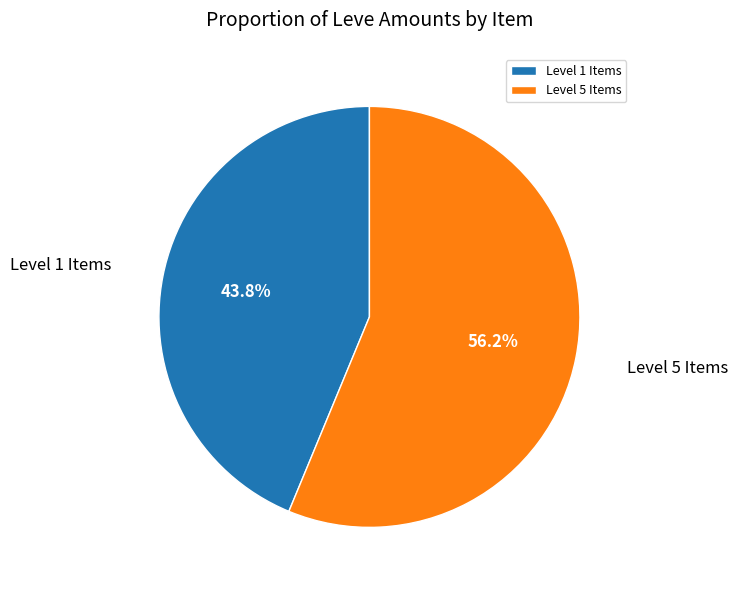

Does any single category account for the majority?

Yes